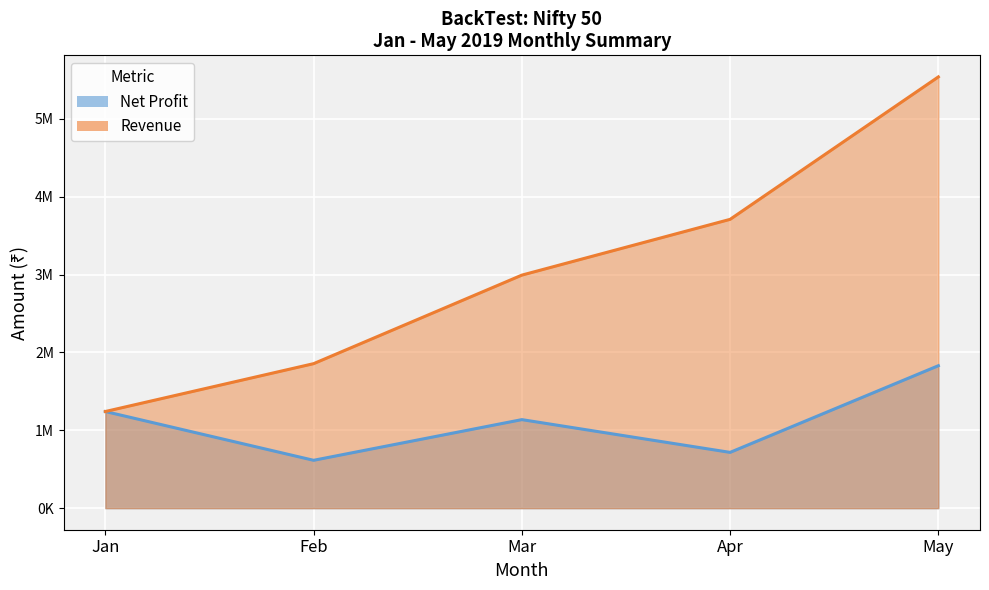

Which series has the largest range (max minus min)?

Revenue